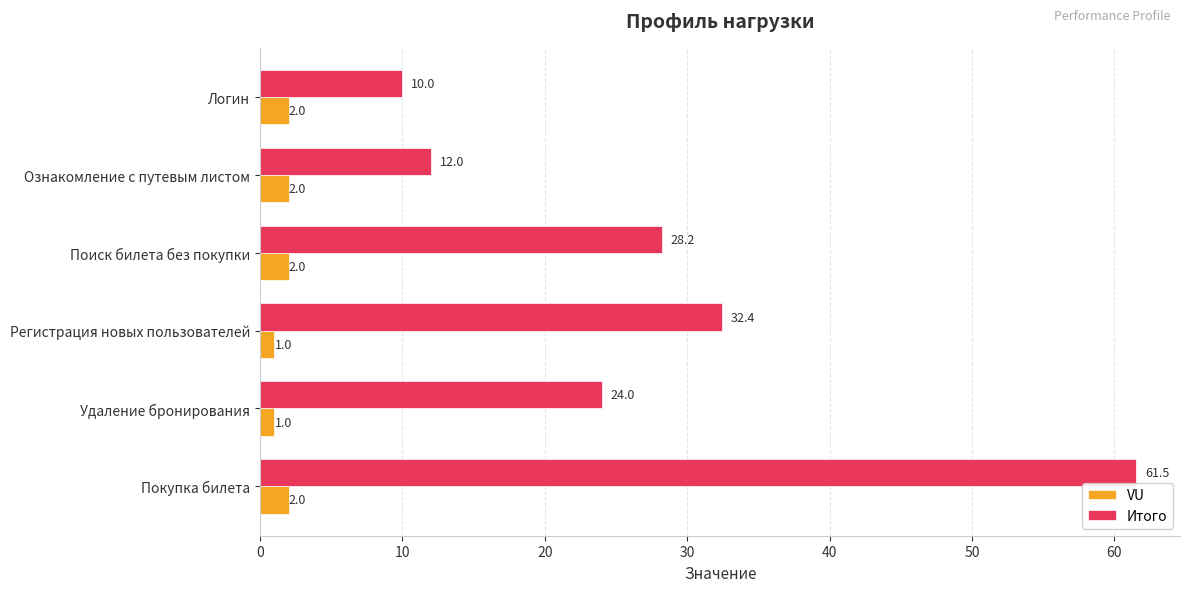

What is the maximum value shown in the chart?

61.5